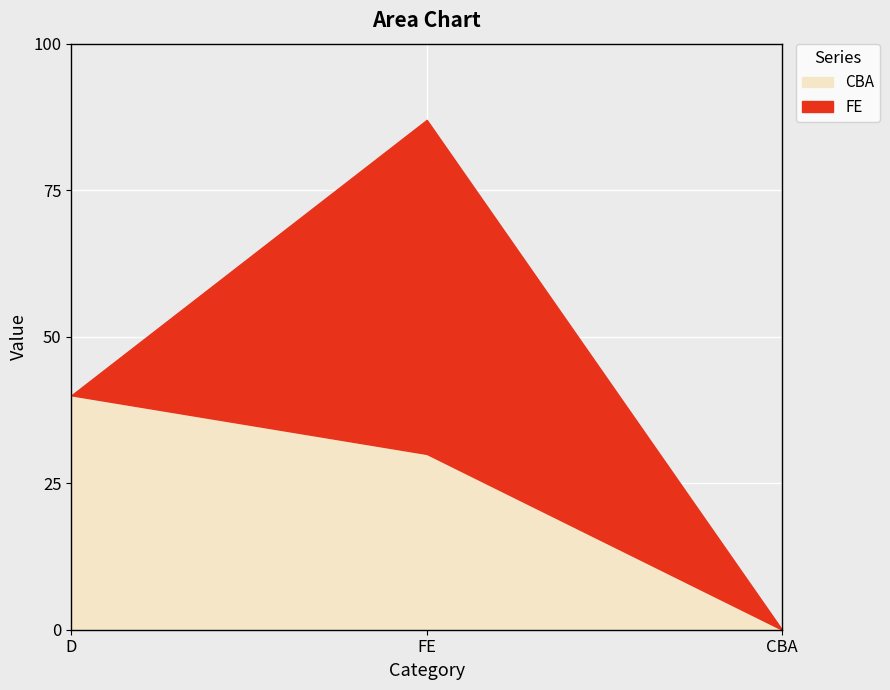

Does the chart display data point markers on the line(s)?

No